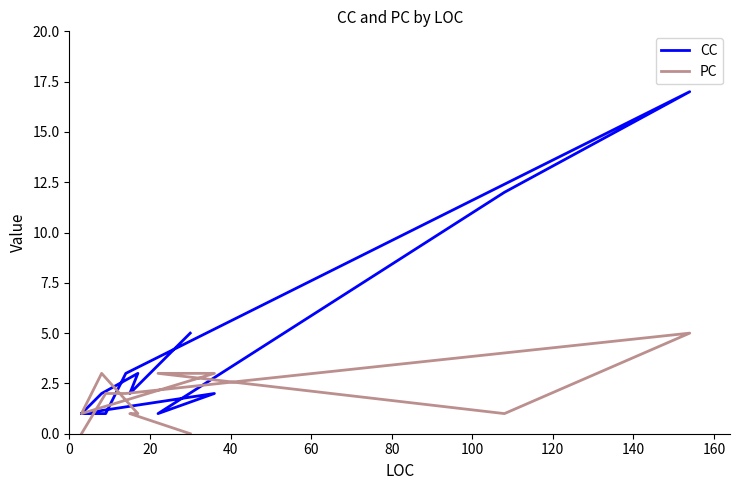

How many distinct data groups are displayed?

2